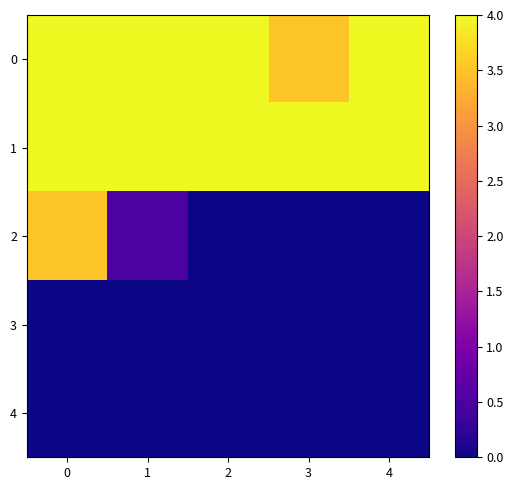

Which series has the largest range (max minus min)?

row_2